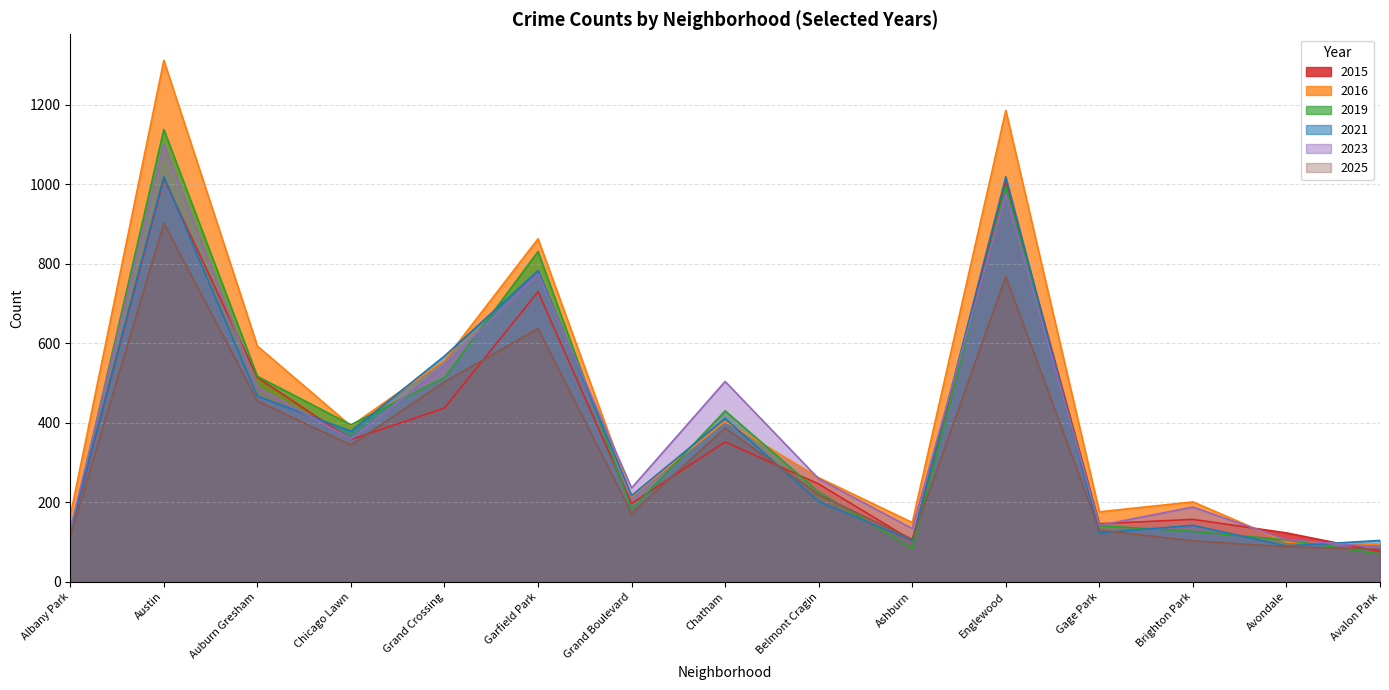

Read the 2016 value at Avalon Park, to the nearest 10.

90